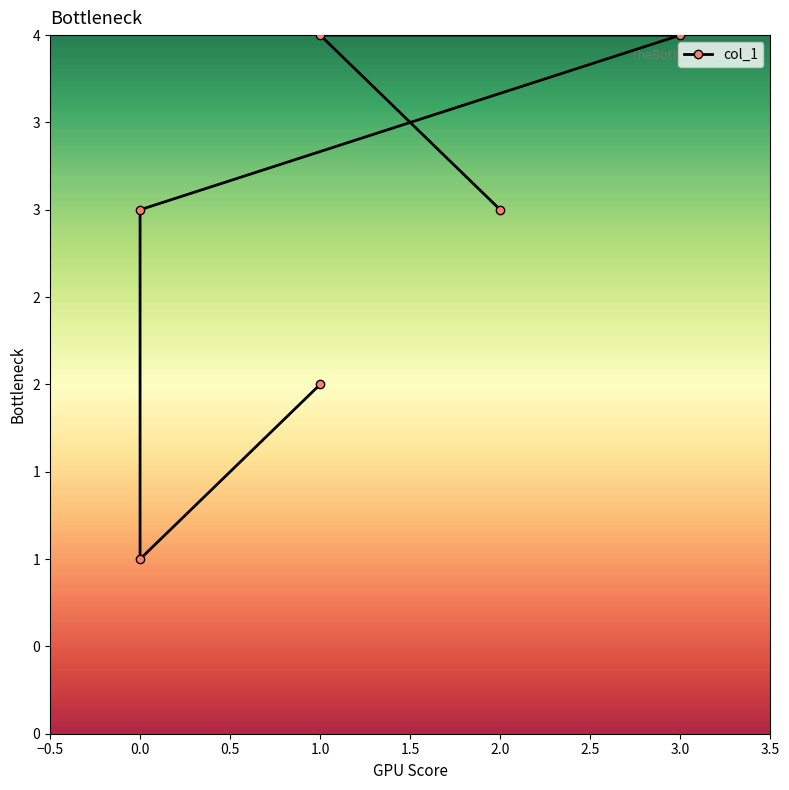

How many series are shown in this chart?

1